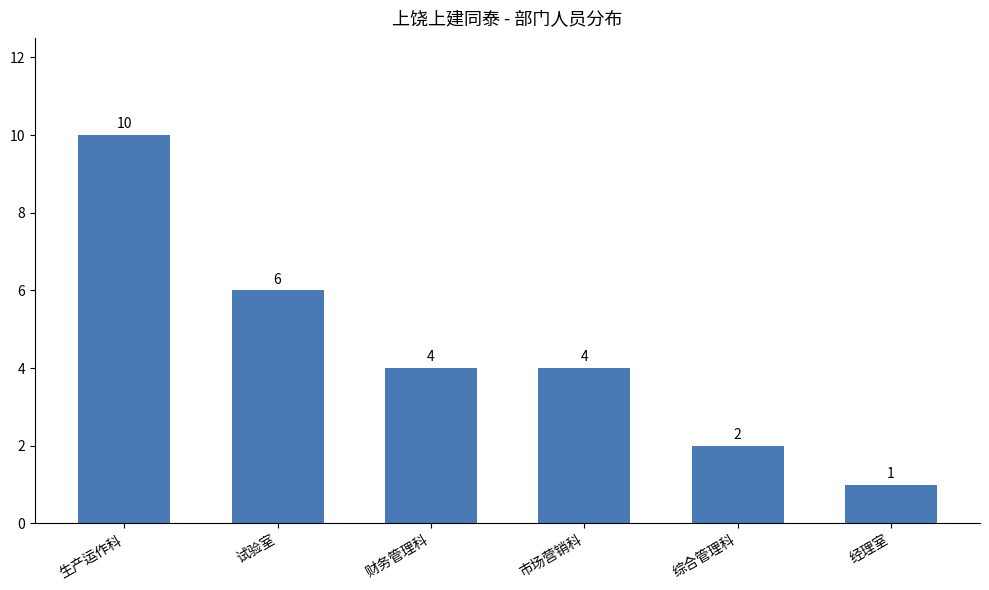

What is the difference between the maximum and second lowest values?

8